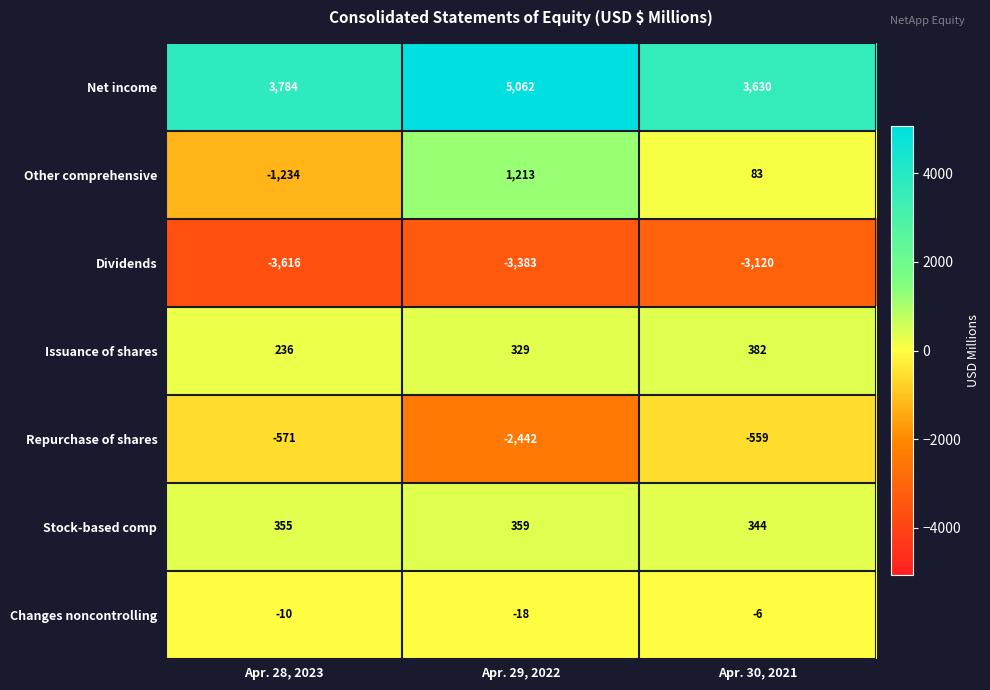

Where is Other comprehensive nearest to the value -10?

Apr. 30, 2021